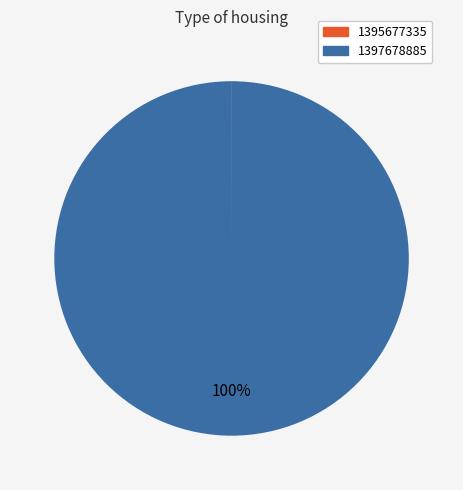

To the nearest percent, what portion does 1397678885 represent?

100%